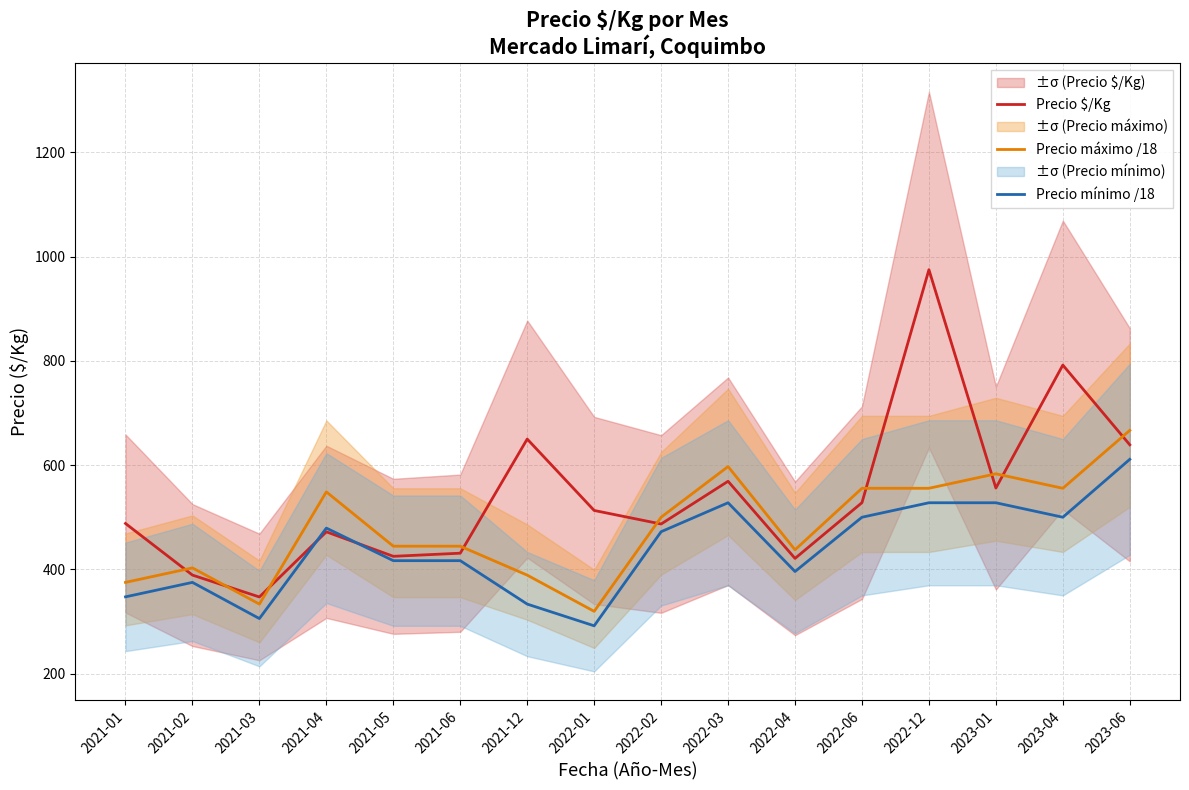

What is the sum of the Precio máximo /18 values at 2022-12 and 2021-12?

944.4